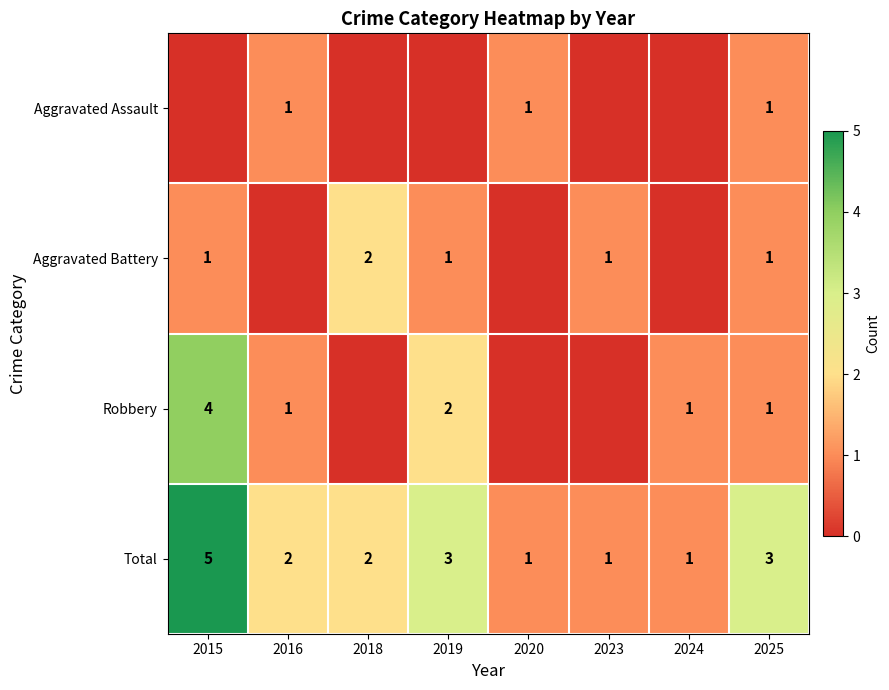

True or false: Aggravated Assault has a value of 1 at 2025.

True